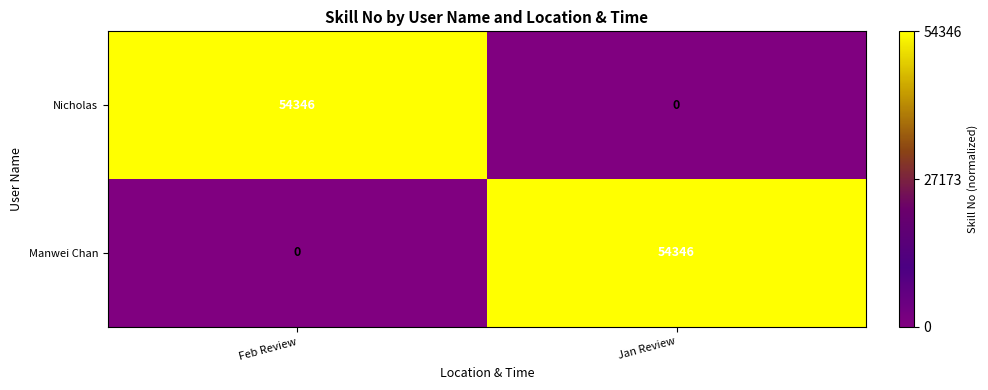

What is the total value across all series at Feb Review?

54346